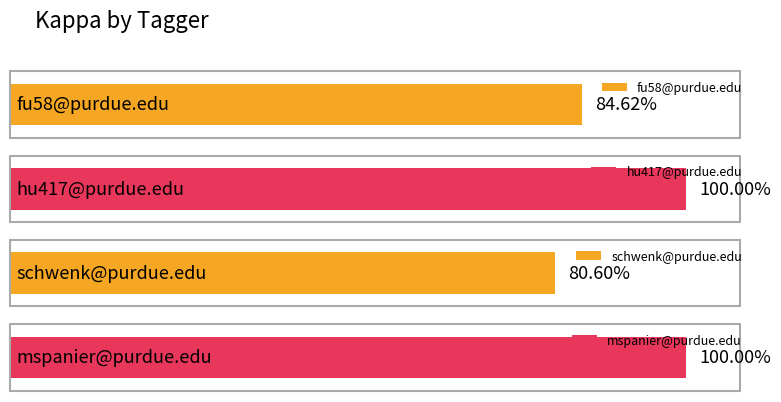

What is the label of the 1st bar from the left?

fu58@purdue.edu